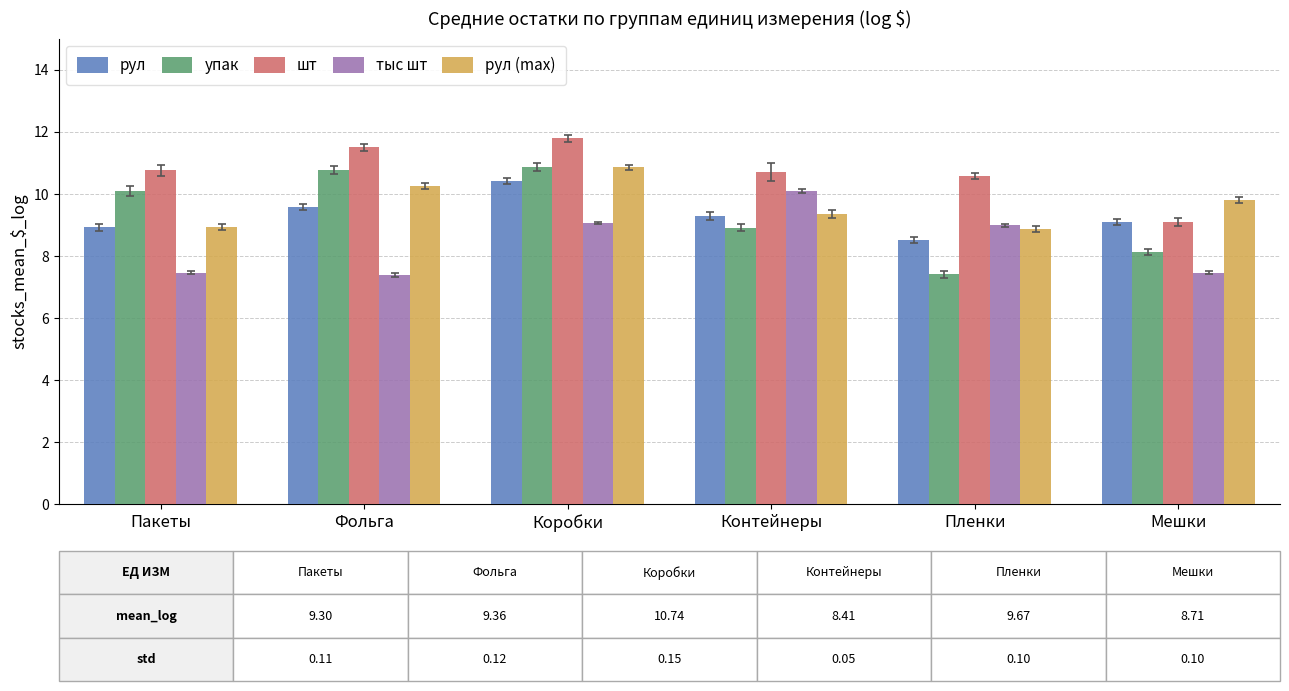

The value of рул (max) at Мешки is 9.8. True or false?

True